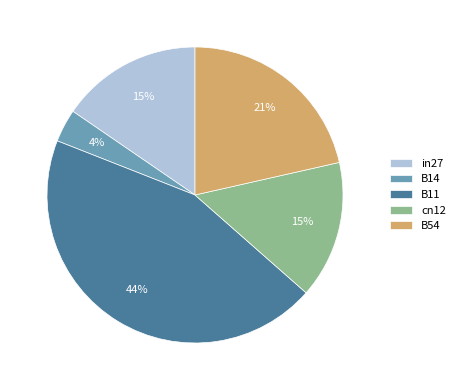

Do in27 and cn12 together represent more than half of the pie?

No